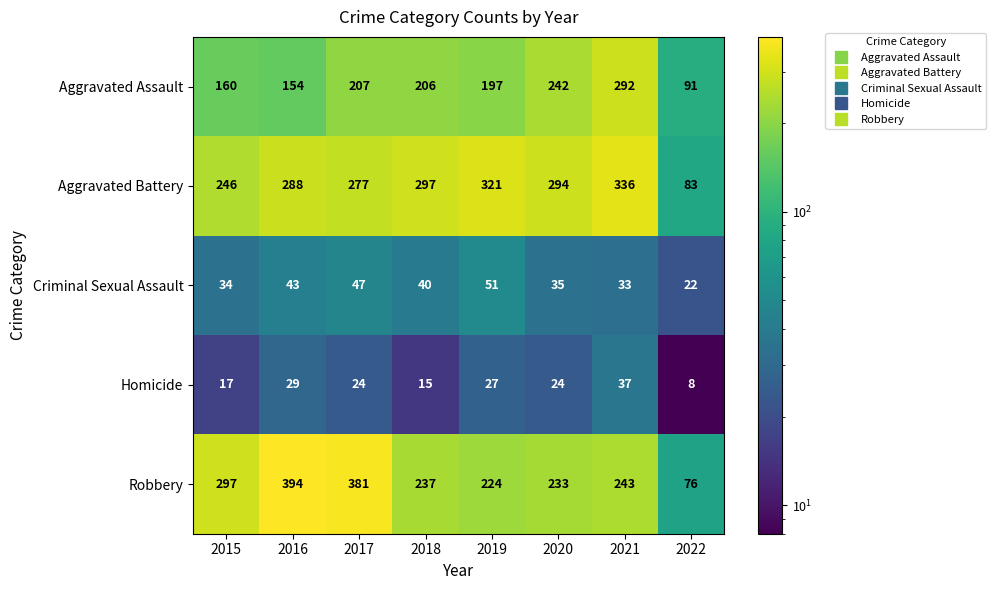

At how many categories does at least one series exceed 305?

4